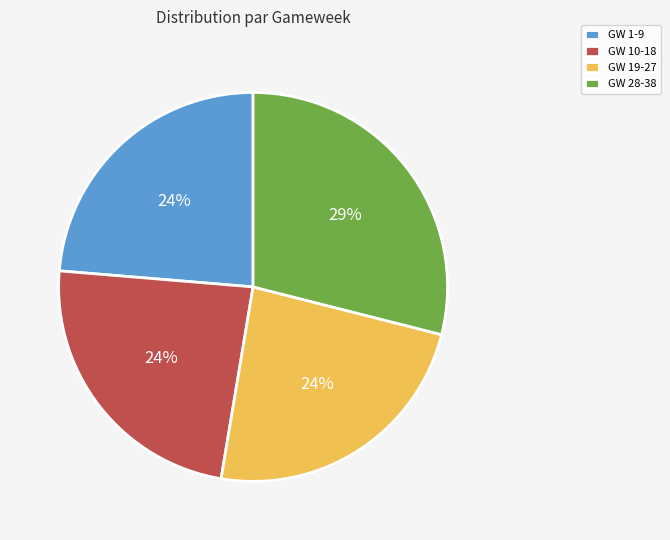

Which slice is the largest?

GW 28-38